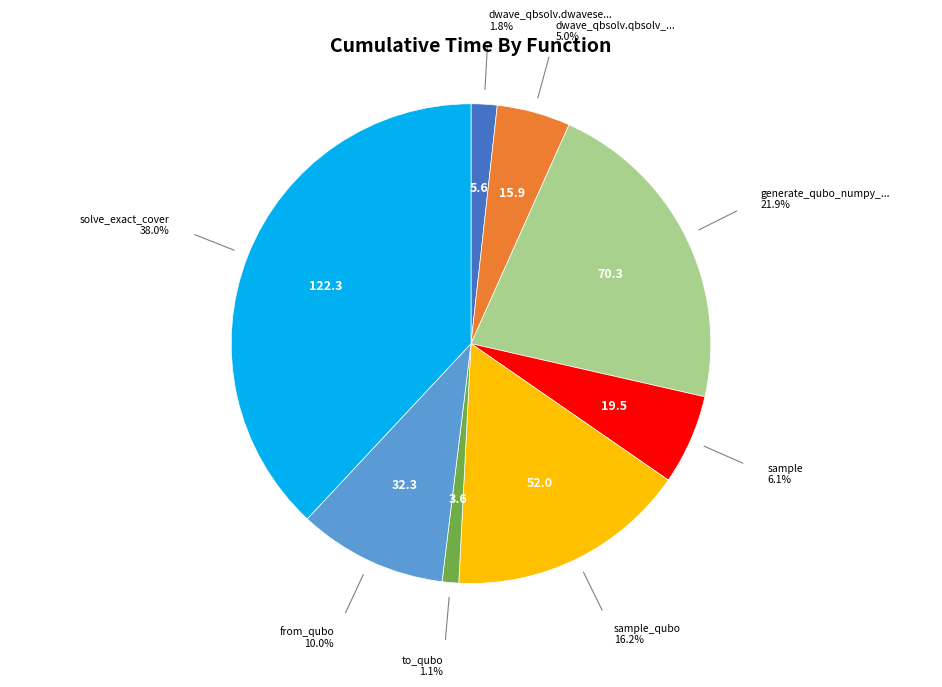

Is there any slice that represents more than half of the pie?

No